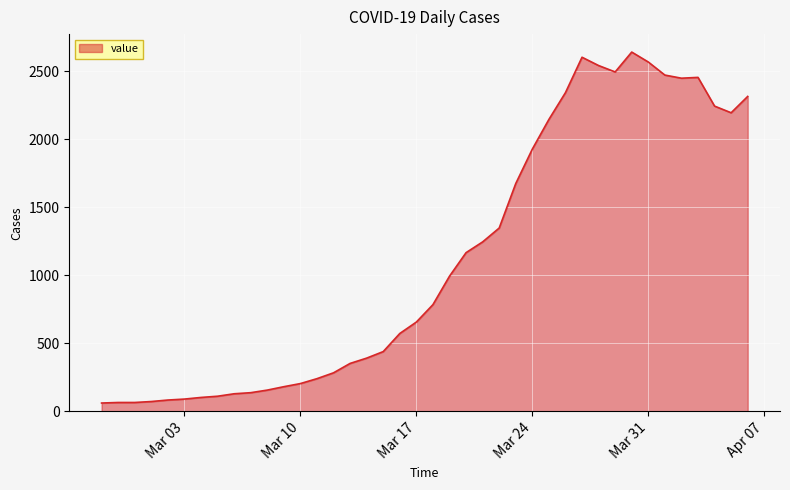

What is the maximum value shown in the chart?

2640